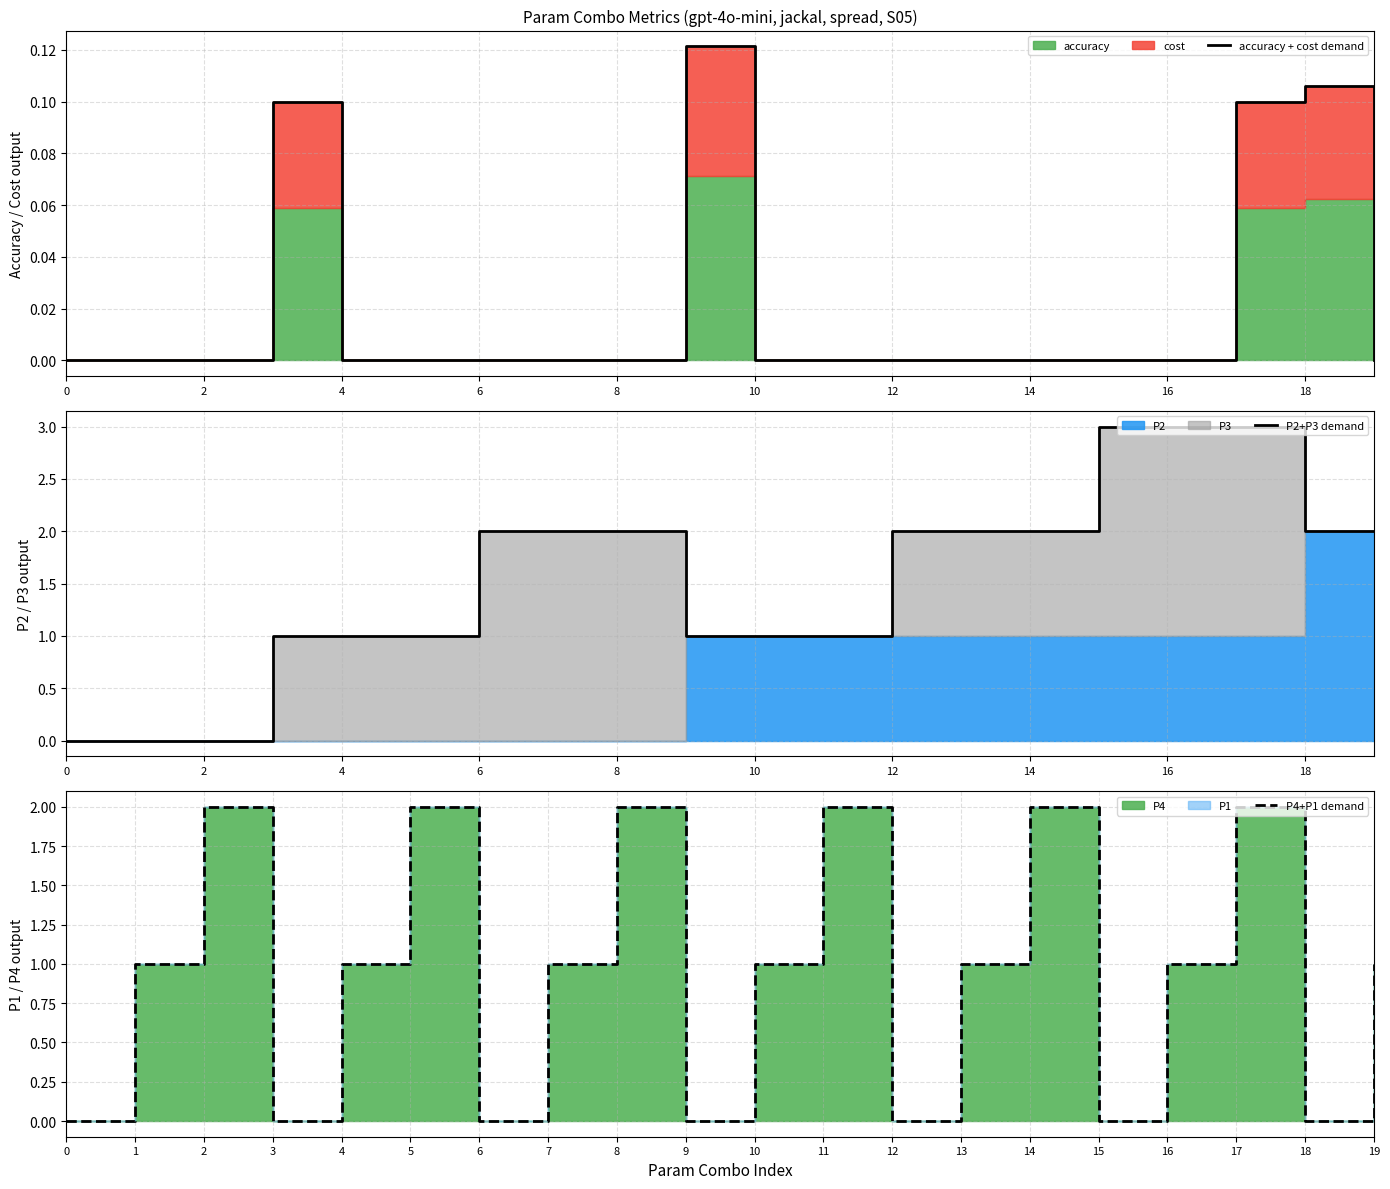

Which series changed the most between 4 and 14?

P2+P3 demand